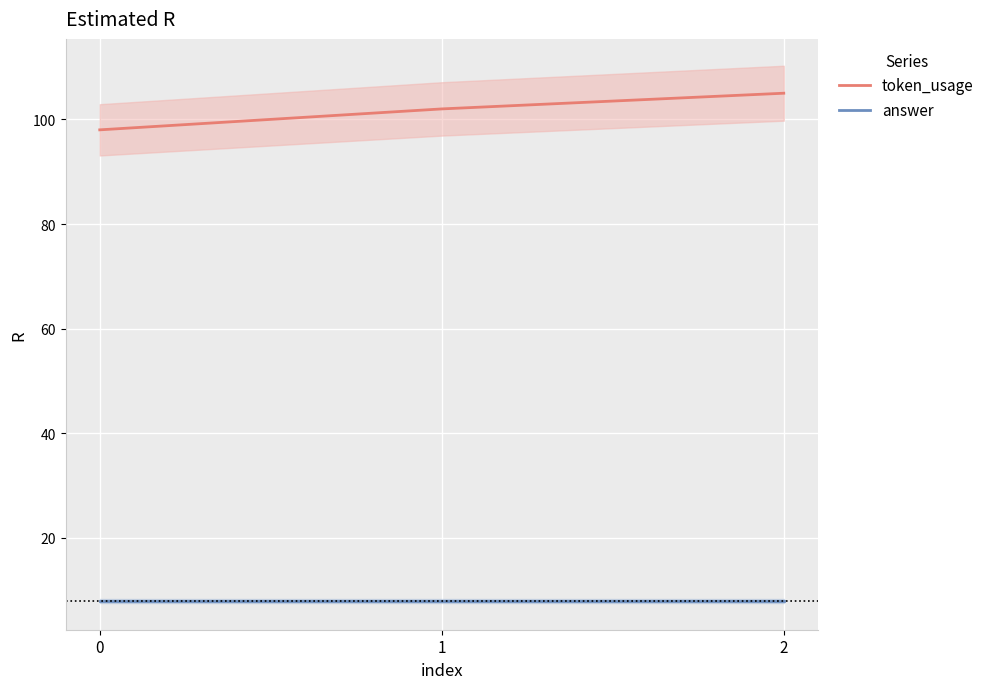

How many token_usage values are between 98 and 105?

3